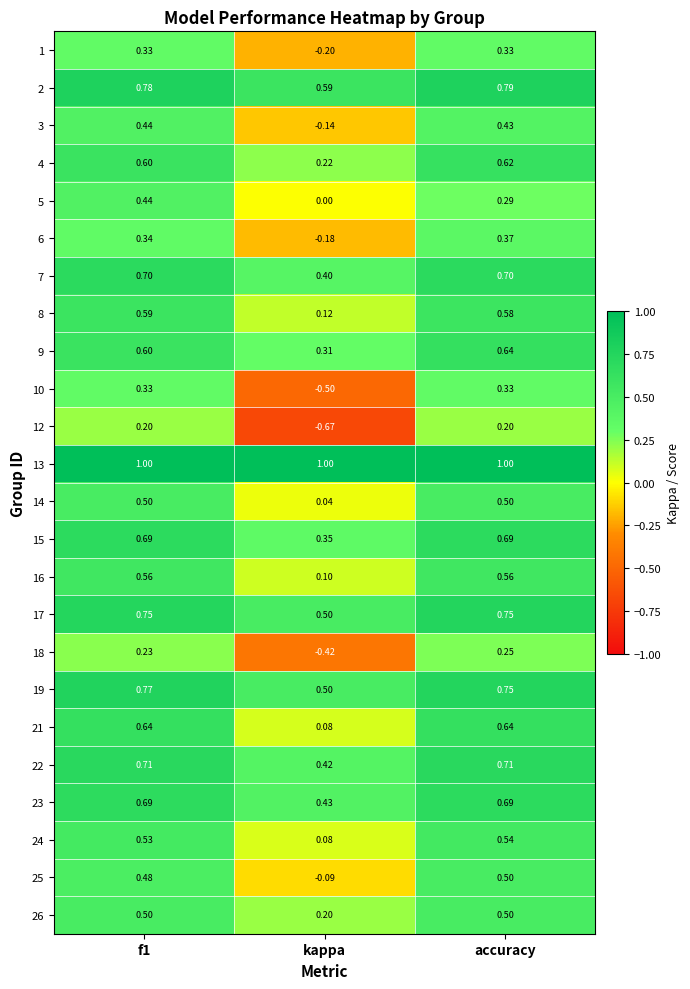

Which series has the largest range (max minus min)?

12